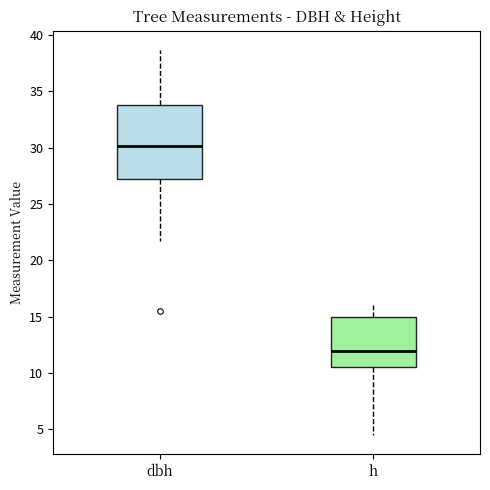

Which box's median line is the lowest?

h